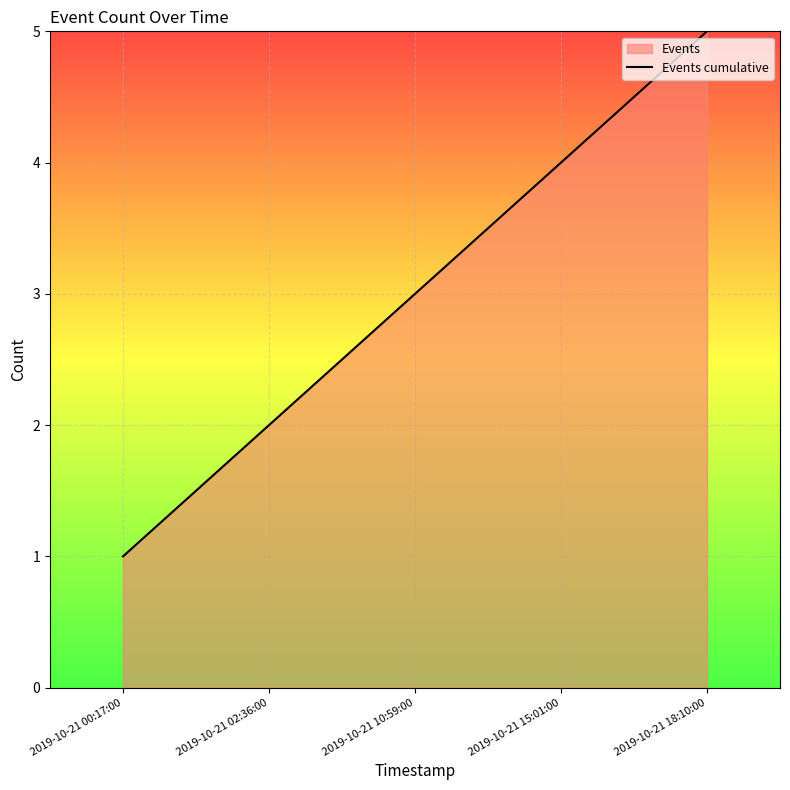

What is the change in value from 2019-10-21 15:01:00 to 2019-10-21 18:10:00?

+1